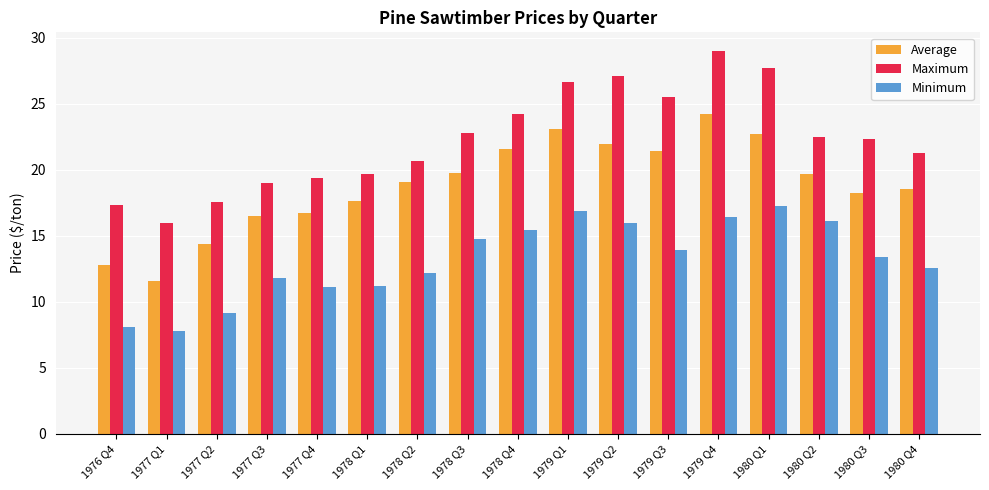

What is the value of the Average bar at the 17th from the left?

18.6